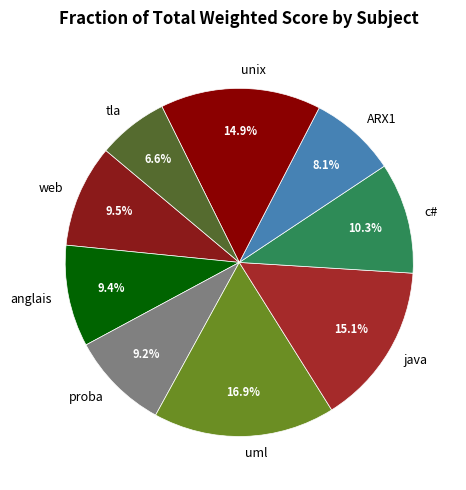

Combined, what portion of the pie is web and c#?

19.8%